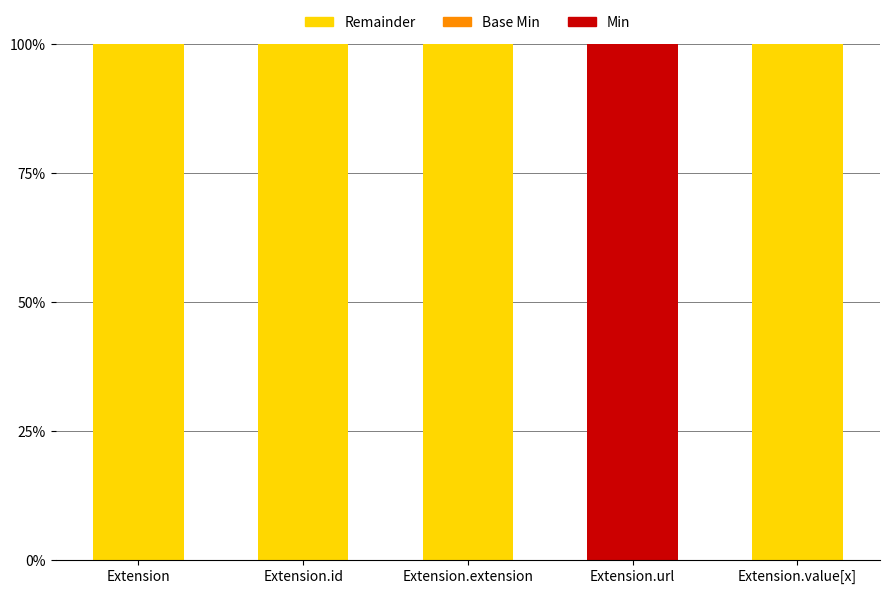

Reading left to right, extract all data points from this chart.

Min: Extension=0	Extension.id=0	Extension.extension=0	Extension.url=1	Extension.value[x]=0
Base Min: Extension=0	Extension.id=0	Extension.extension=0	Extension.url=1	Extension.value[x]=0
Remainder: Extension=1	Extension.id=1	Extension.extension=1	Extension.url=0	Extension.value[x]=1